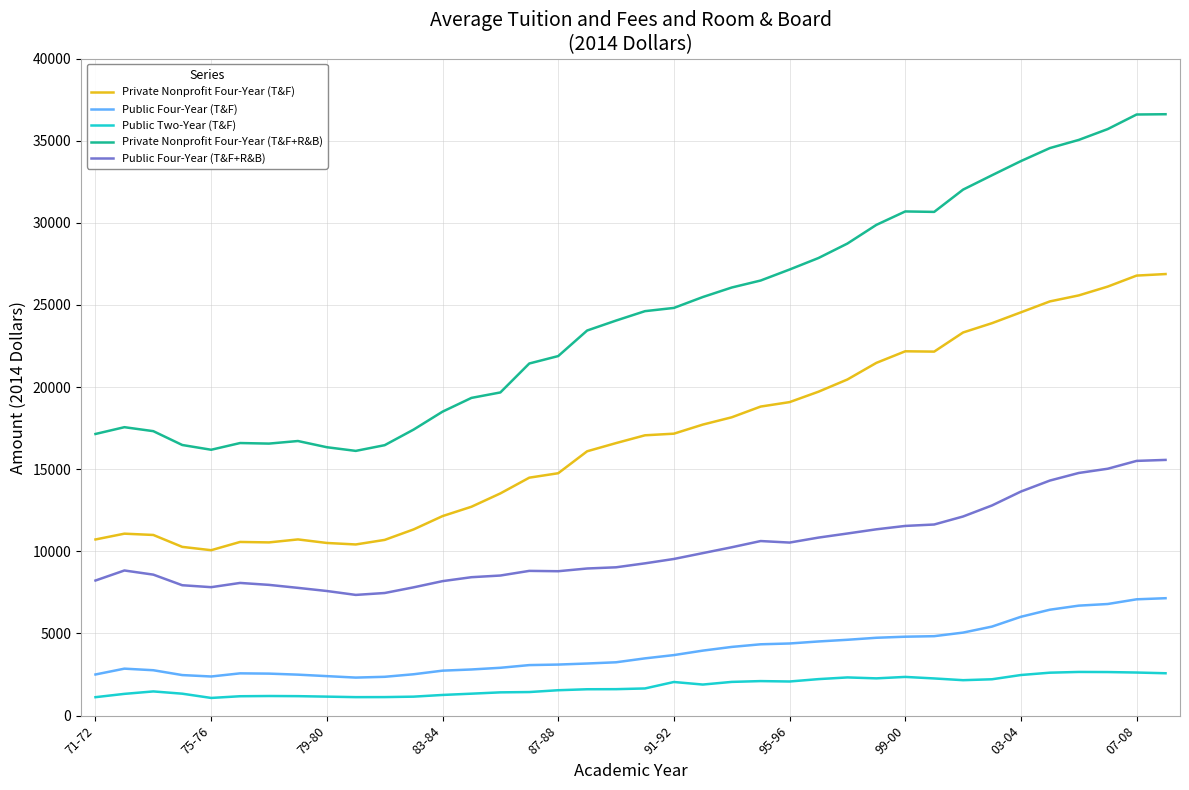

Rank the series by their maximum value, from lowest to highest.

Public Two-Year (T&F), Public Four-Year (T&F), Public Four-Year (T&F+R&B), Private Nonprofit Four-Year (T&F), Private Nonprofit Four-Year (T&F+R&B)